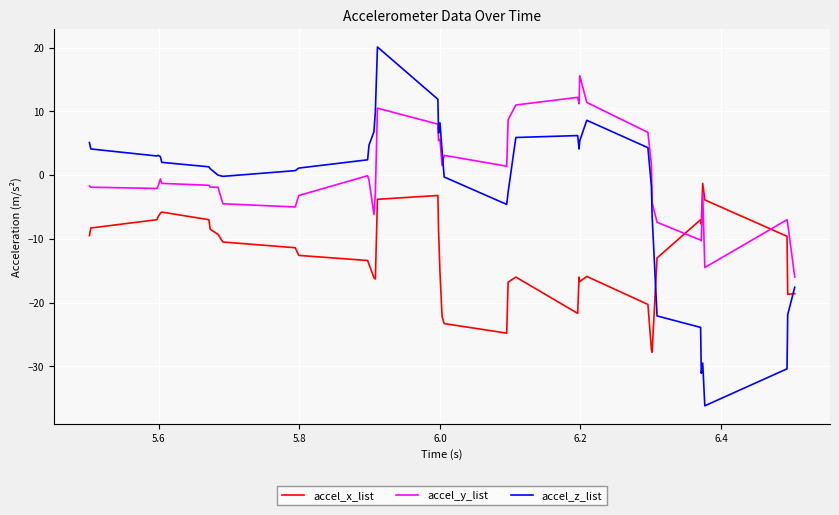

List the series in order of their peak value, highest first.

accel_z_list, accel_y_list, accel_x_list